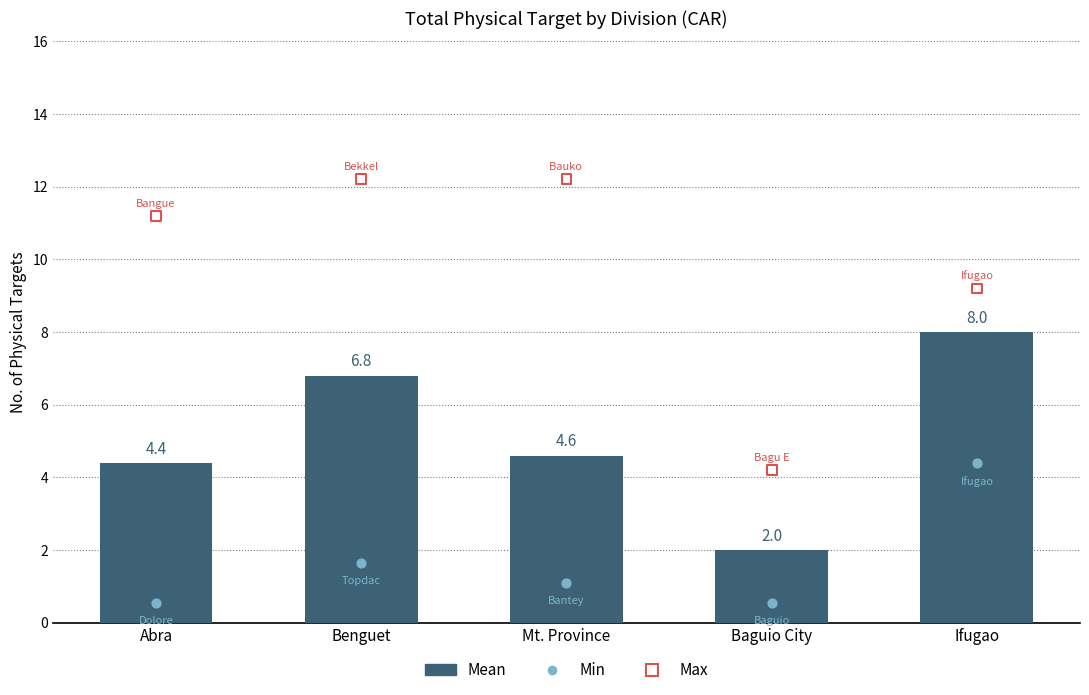

Which has a higher value, Baguio City or Abra?

Abra